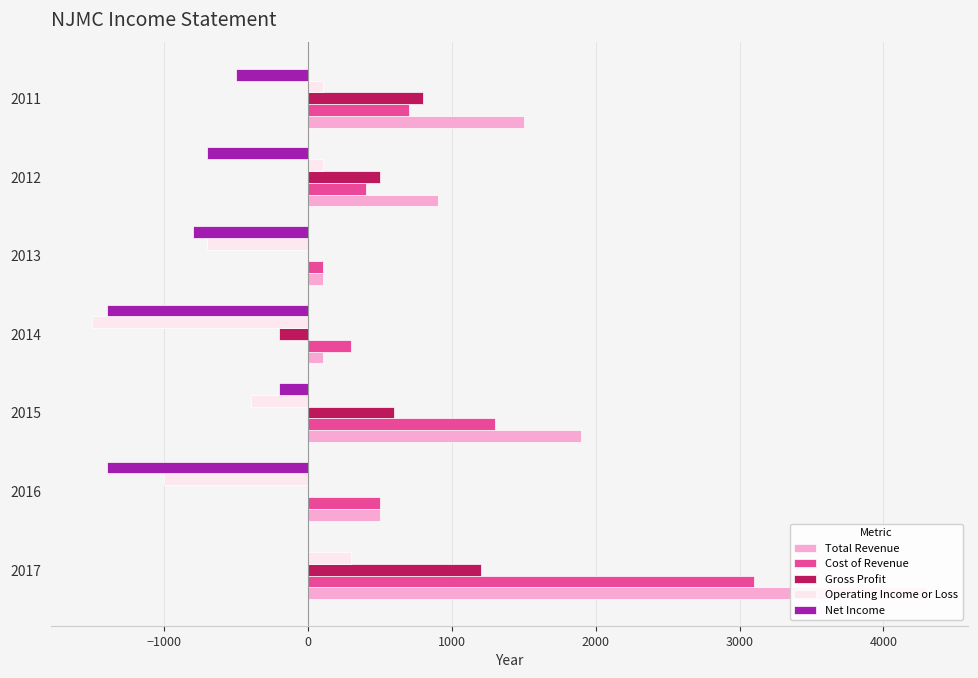

List the series in order of their peak value, lowest first.

Net Income, Operating Income or Loss, Gross Profit, Cost of Revenue, Total Revenue